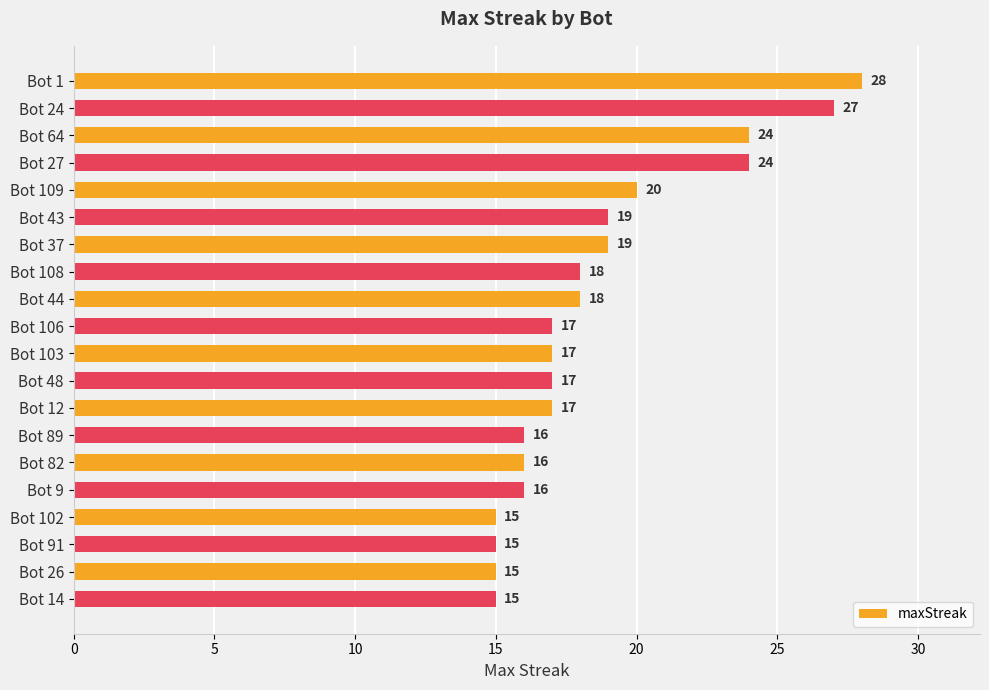

What is the value of the 20th bar from the top?

15